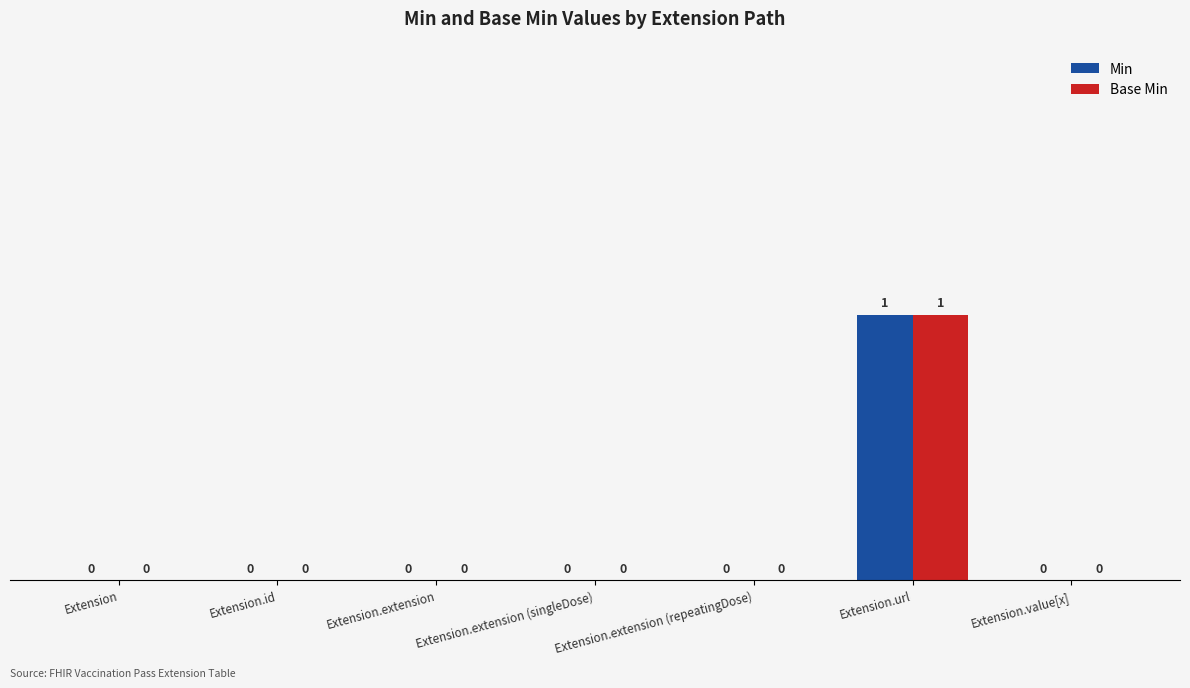

How many Base Min values are between 0 and 1?

7